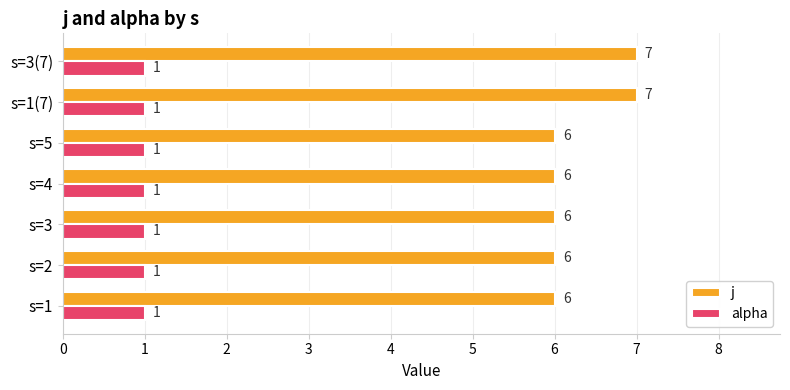

What is the greatest value displayed?

7